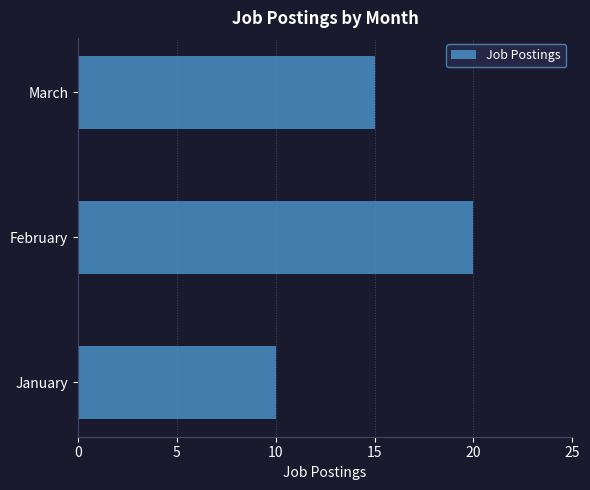

Reading top to bottom, what are all the values shown in this chart?

March=15	February=20	January=10